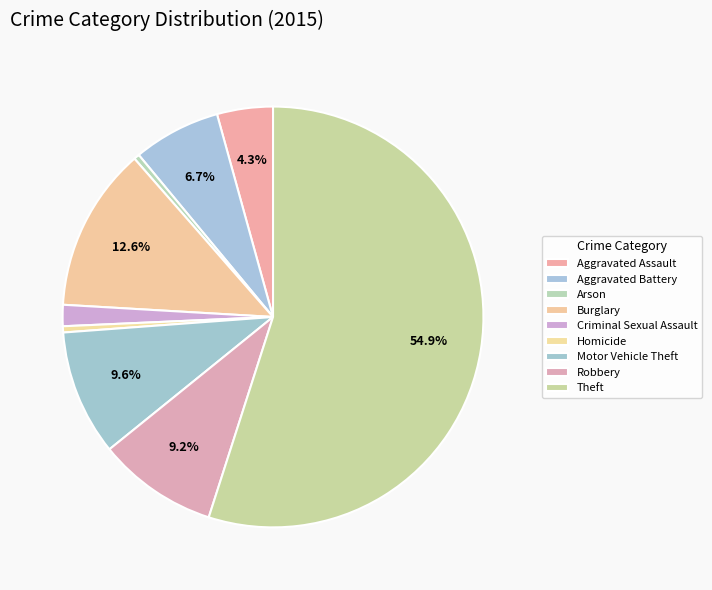

Count the number of slices in the pie.

9